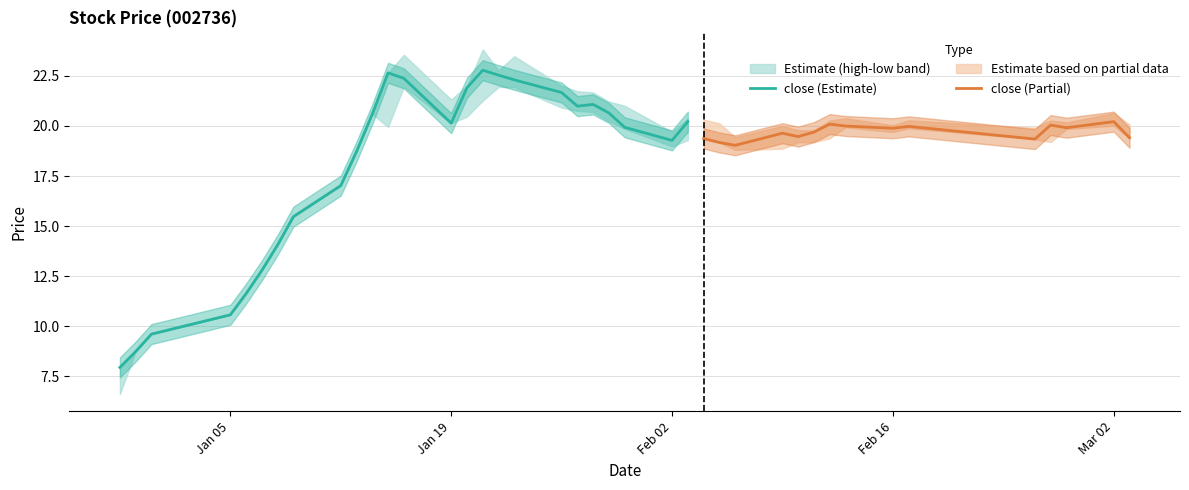

What is the average value of the close series?

18.5